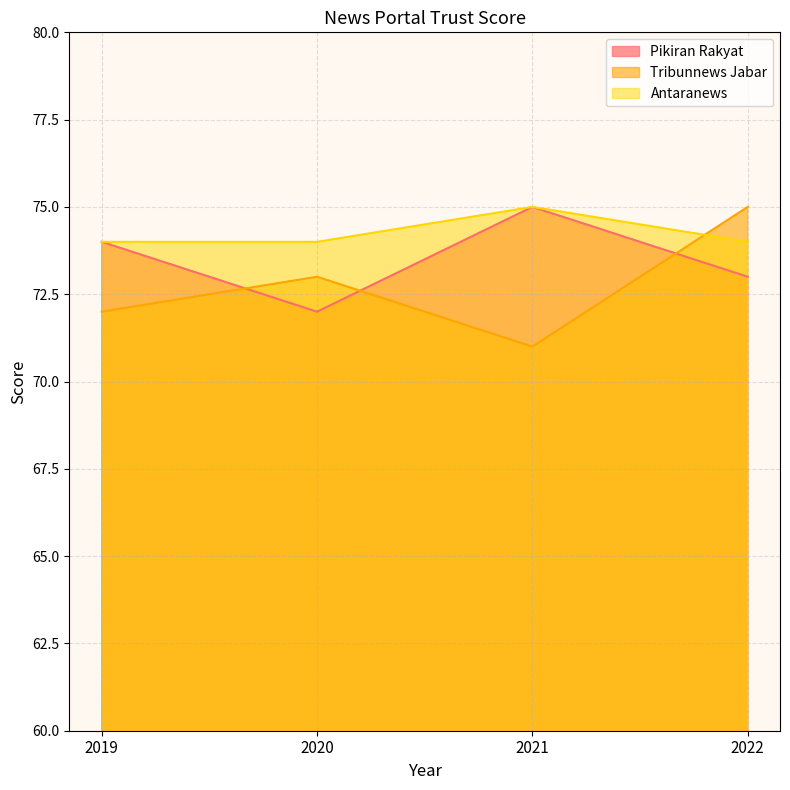

Reading right to left, list all the values displayed in this chart.

Pikiran Rakyat: 2022=73	2021=75	2020=72	2019=74
Tribunnews Jabar: 2022=75	2021=71	2020=73	2019=72
Antaranews: 2022=74	2021=75	2020=74	2019=74